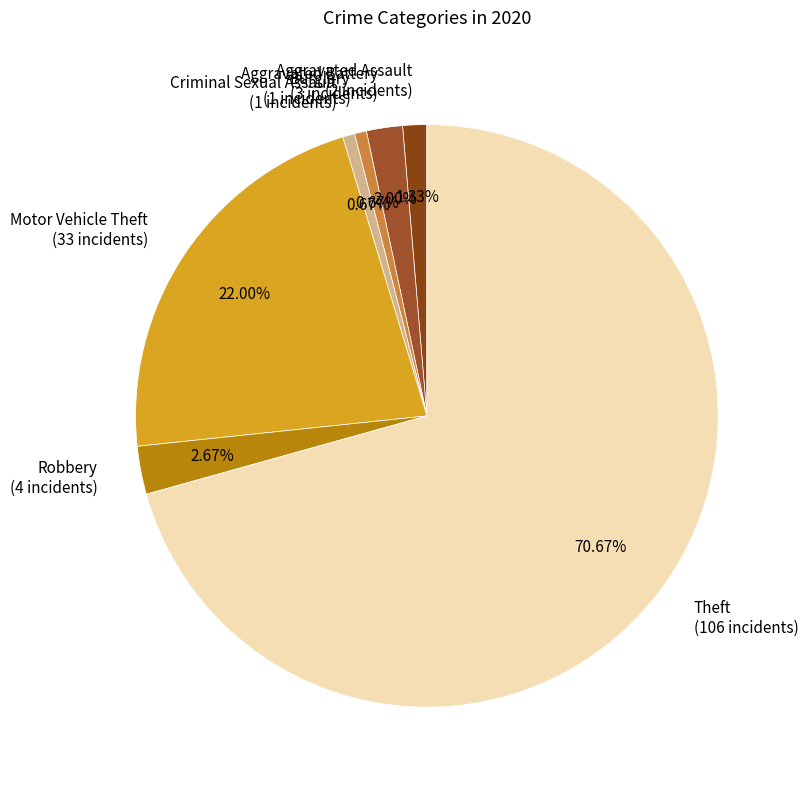

To the nearest percent, what is the difference between the largest and smallest slice percentages?

70%